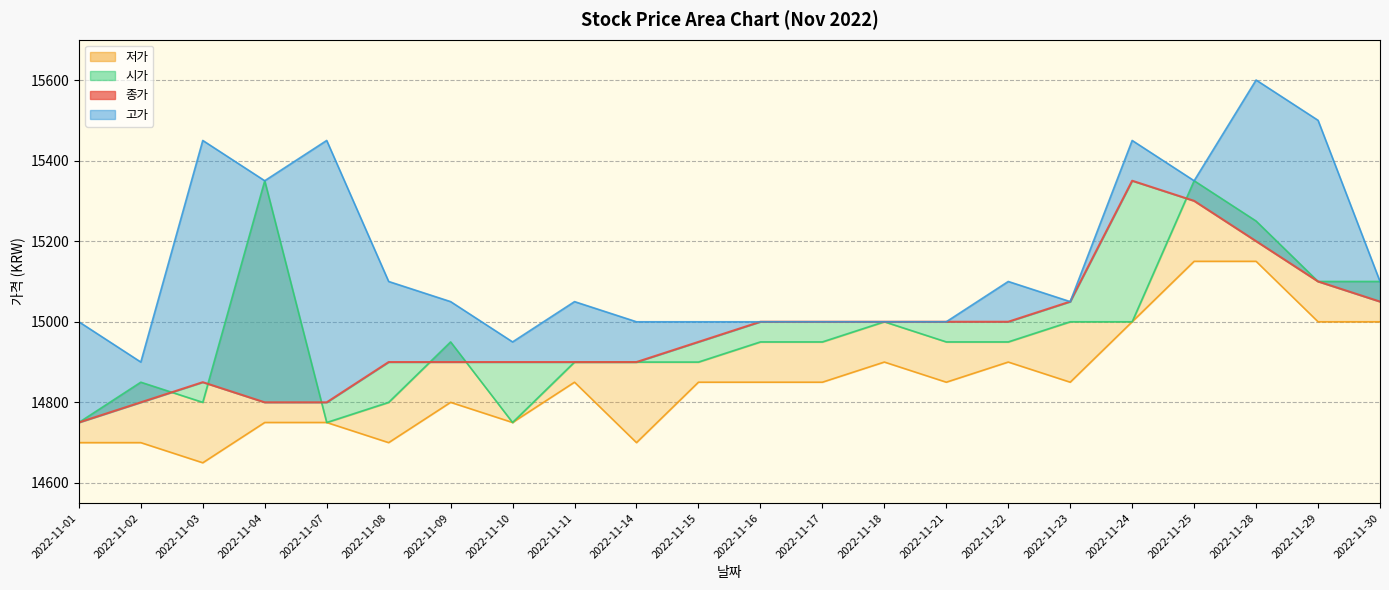

Which series has the largest total across all categories?

고가